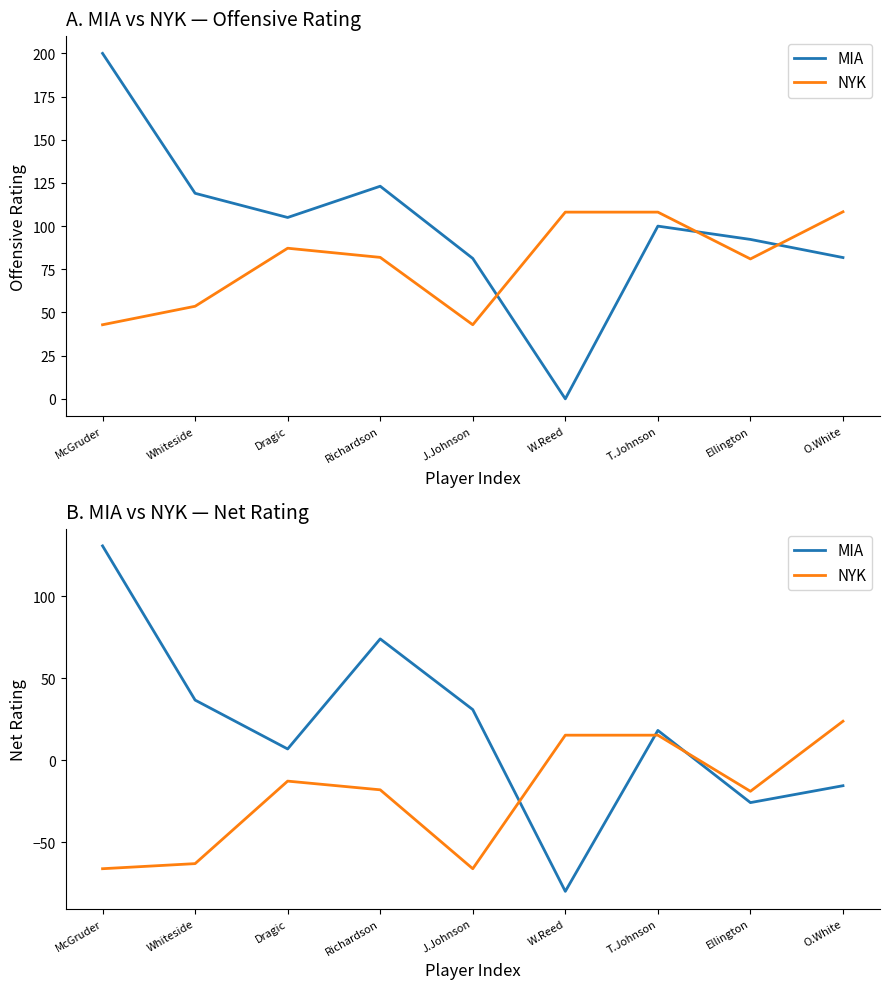

Is the value of MIA at Whiteside greater than the value of NYK at W.Reed?

Yes